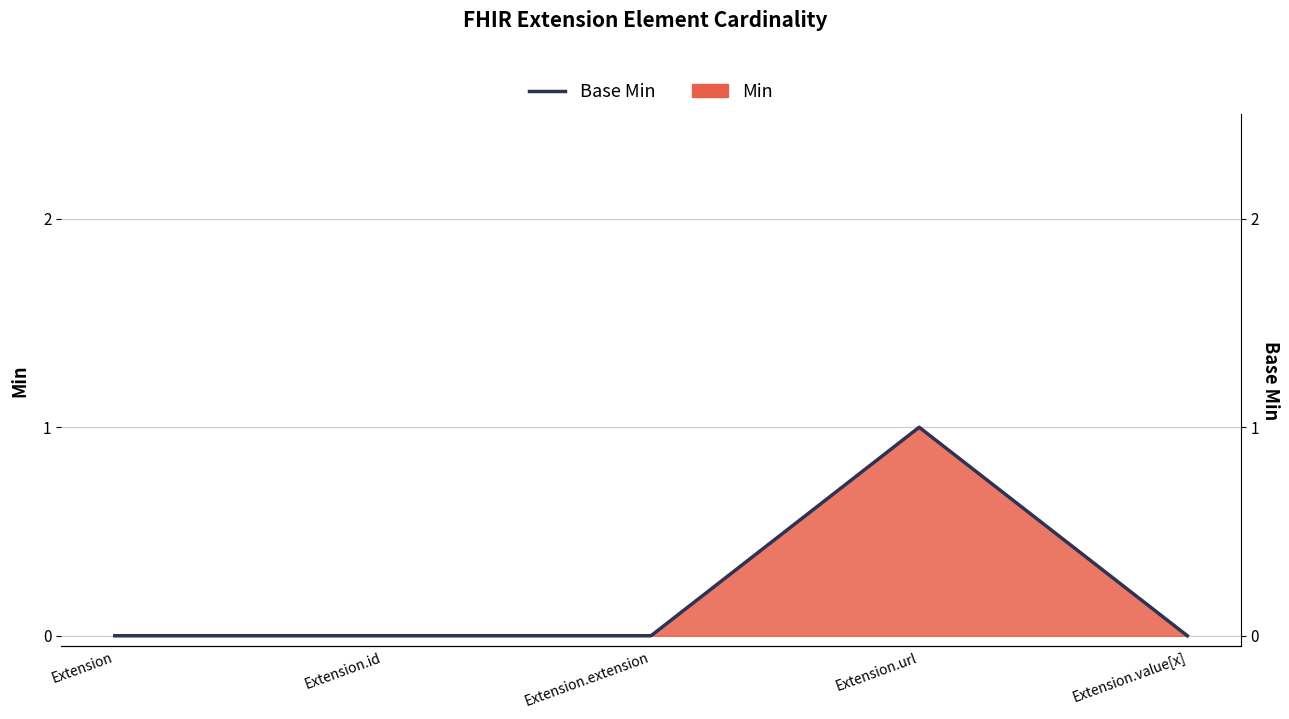

The value at Extension.value[x] is 1. True or false?

False